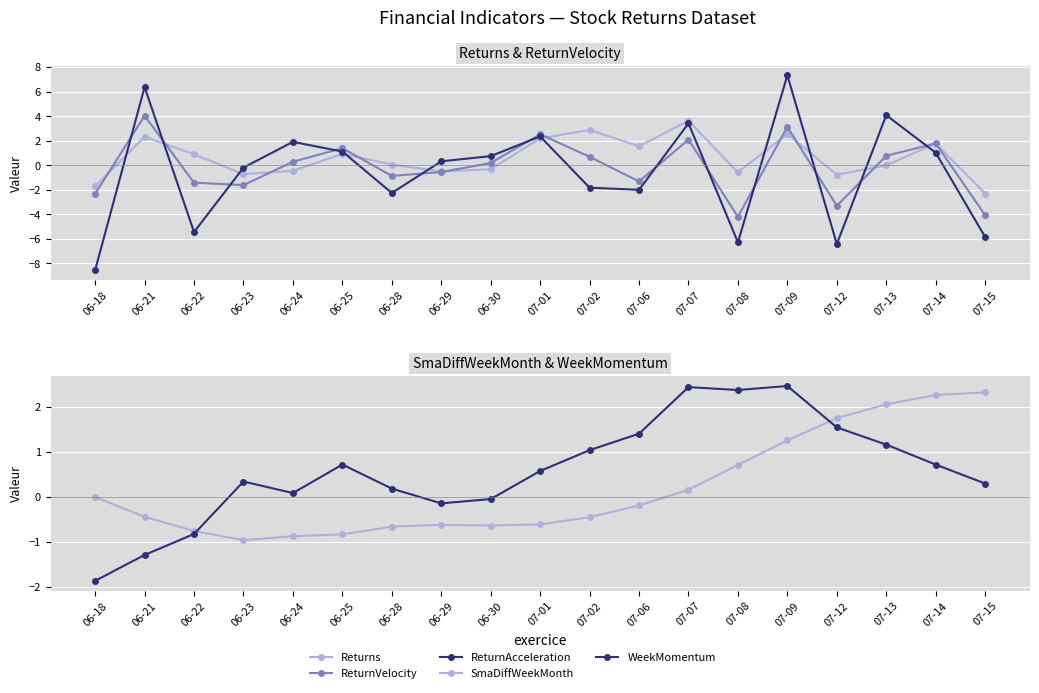

What is the minimum value for ReturnAcceleration?

-8.5